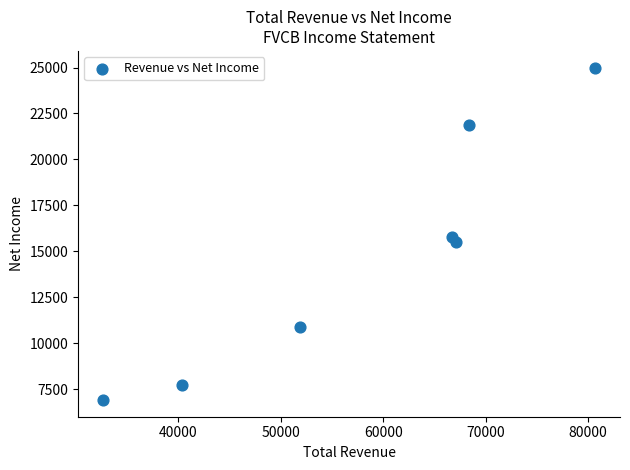

What is the range of X values (max minus min)?

48100